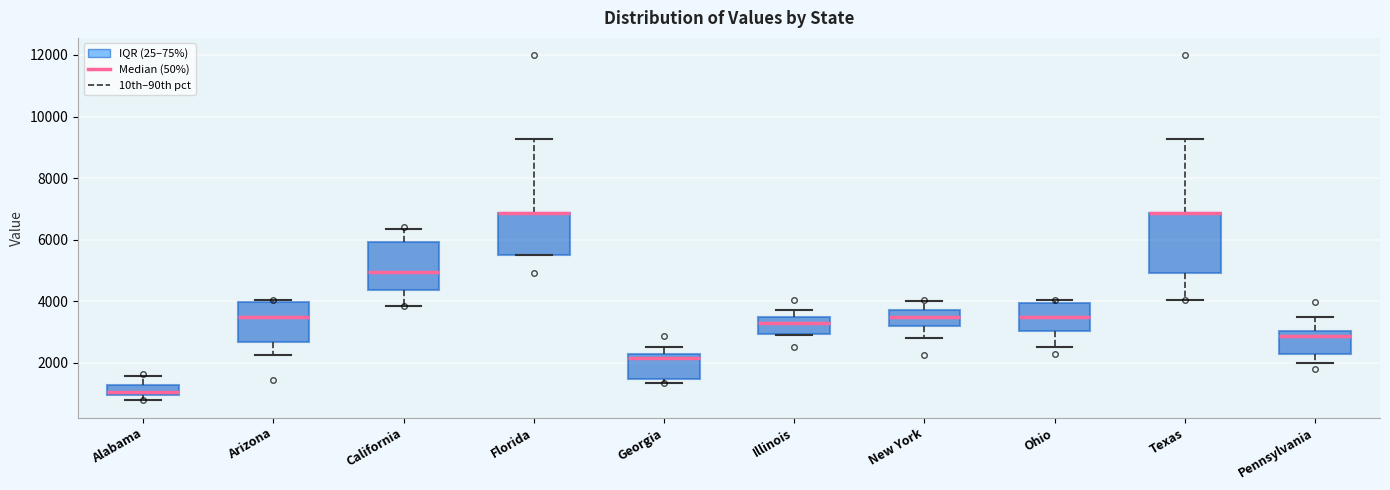

Reading left to right, transcribe this box plot: for each box, give where its median line is, the range the box spans, and where its two whiskers end, as read against the y-axis. The values are not printed on the chart, so give them approximately, as read against the axis.

Alabama: median 1000 (just above the box's lower edge), box 1000 to 1200, whiskers 800 to 1600
Arizona: median 3400, box 2600 to 4000, whiskers 2200 to 4000 (just above the box's upper edge)
California: median 5000, box 4400 to 6000, whiskers 3800 to 6400
Florida: median 6800 (drawn on the box's upper edge), box 5600 to 6800, whiskers 5600 to 9200
Georgia: median 2200 (just below the box's upper edge), box 1400 to 2200, whiskers 1400 (just below the box's lower edge) to 2600
Illinois: median 3400 (just below the box's upper edge), box 3000 to 3400, whiskers 2800 to 3800
New York: median 3400, box 3200 to 3800, whiskers 2800 to 4000
Ohio: median 3400, box 3000 to 4000, whiskers 2600 to 4000 (just above the box's upper edge)
Texas: median 6800 (drawn on the box's upper edge), box 5000 to 6800, whiskers 4000 to 9200
Pennsylvania: median 2800, box 2200 to 3000, whiskers 2000 to 3400